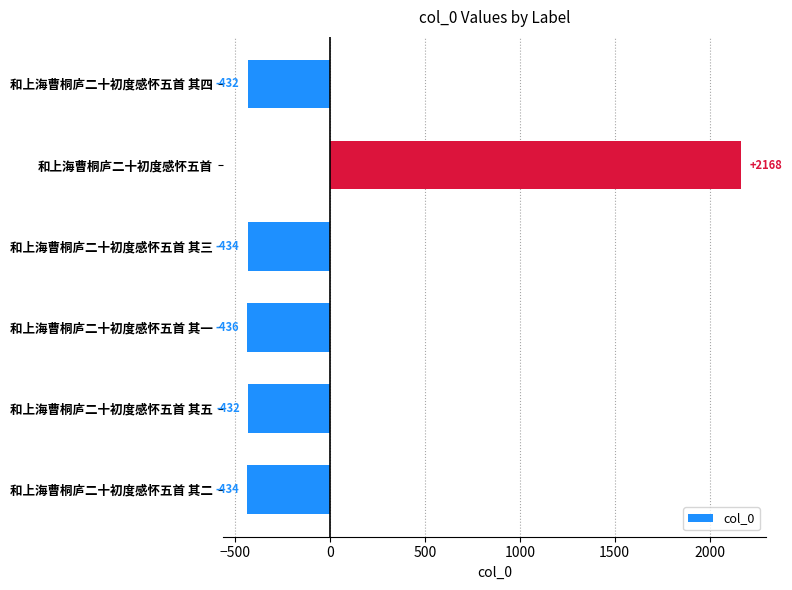

Is it true that the value at 和上海曹桐庐二十初度感怀五首 其五 is -431.5?

True